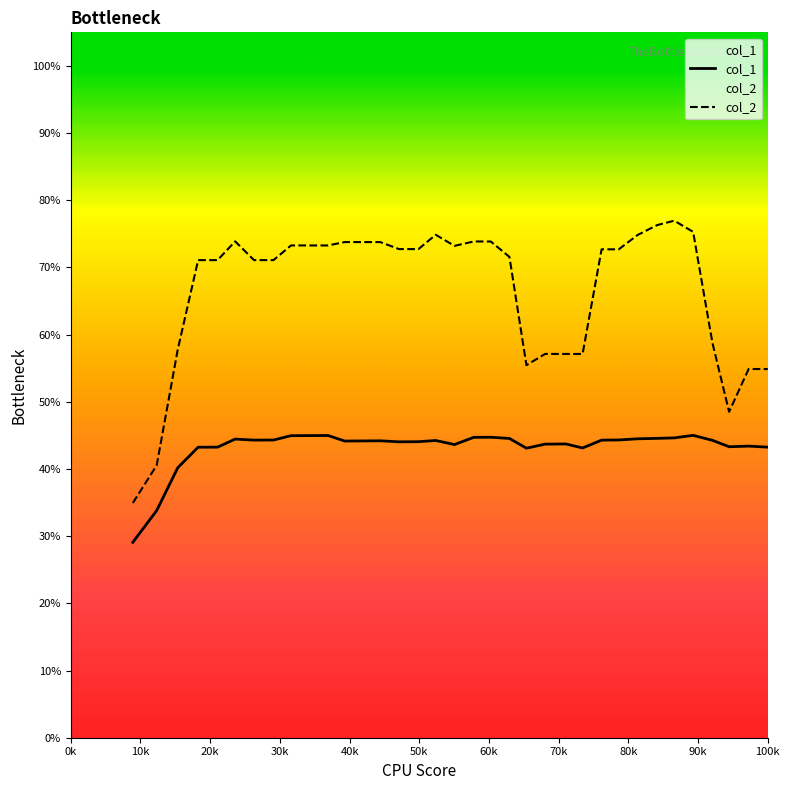

What is the maximum value shown in the chart?

77.0